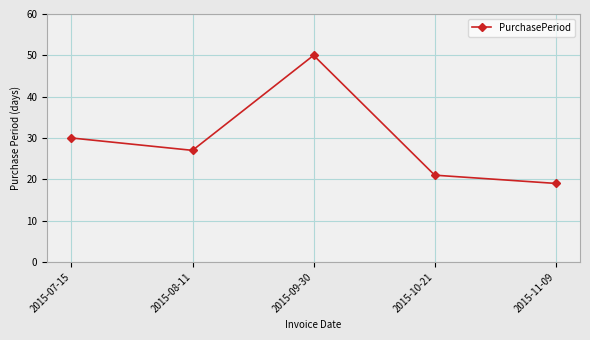

What is the value of the 4th point from the left?

21